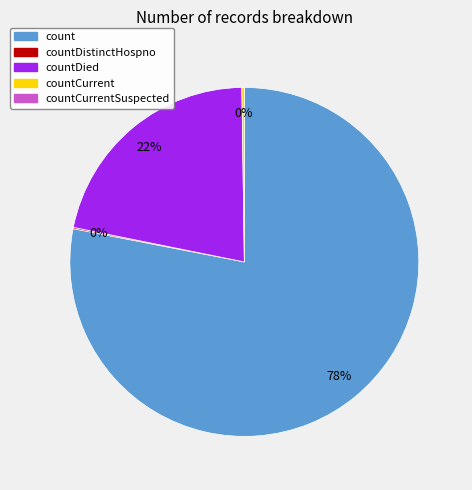

To the nearest percent, what is the difference between the largest and smallest slice percentages?

78%